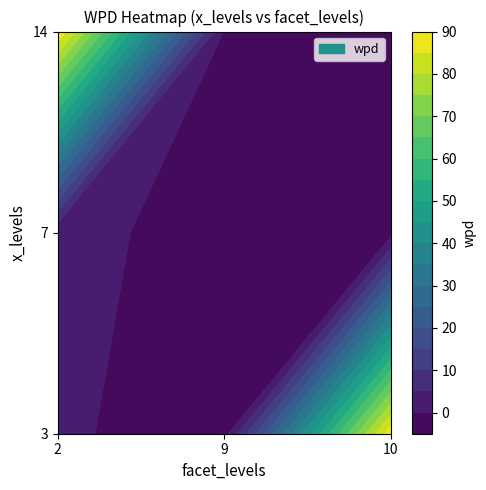

Rank the series by their maximum value, from lowest to highest.

9, 10, 2